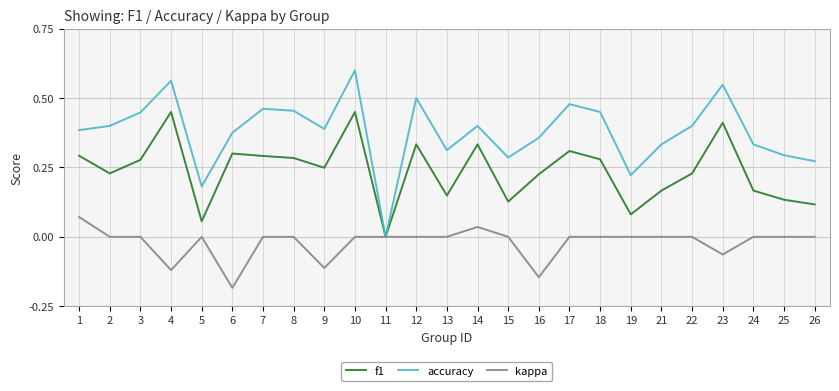

At which category does the chart reach its peak across all series?

10